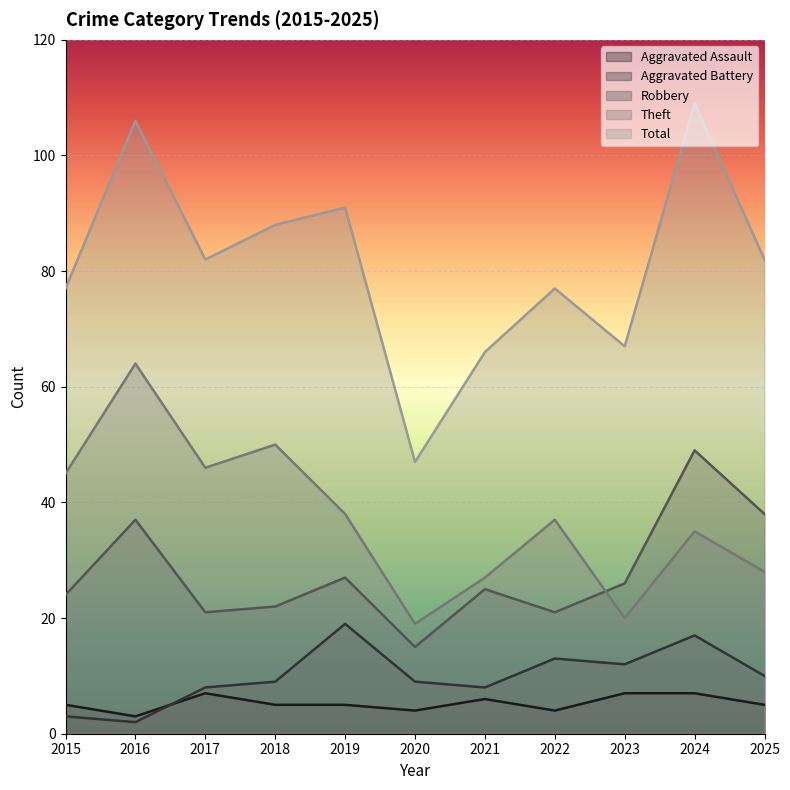

Reading left to right, what are all the values shown in this chart?

Aggravated Assault: 2015=5	2016=3	2017=7	2018=5	2019=5	2020=4	2021=6	2022=4	2023=7	2024=7	2025=5
Aggravated Battery: 2015=3	2016=2	2017=8	2018=9	2019=19	2020=9	2021=8	2022=13	2023=12	2024=17	2025=10
Robbery: 2015=24	2016=37	2017=21	2018=22	2019=27	2020=15	2021=25	2022=21	2023=26	2024=49	2025=38
Theft: 2015=45	2016=64	2017=46	2018=50	2019=38	2020=19	2021=27	2022=37	2023=20	2024=35	2025=28
Total: 2015=77	2016=106	2017=82	2018=88	2019=91	2020=47	2021=66	2022=77	2023=67	2024=109	2025=82